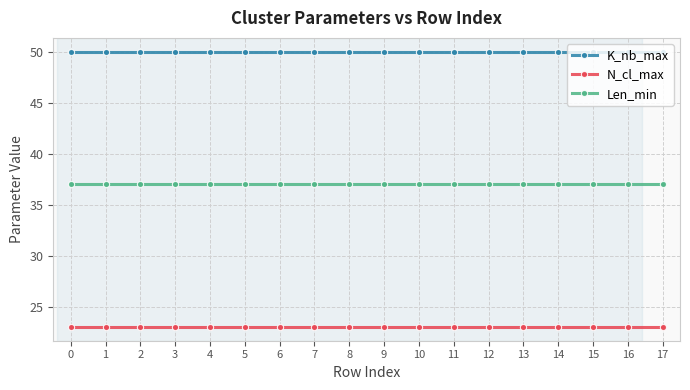

Rank the series at 3 from highest to lowest value.

K_nb_max, Len_min, N_cl_max